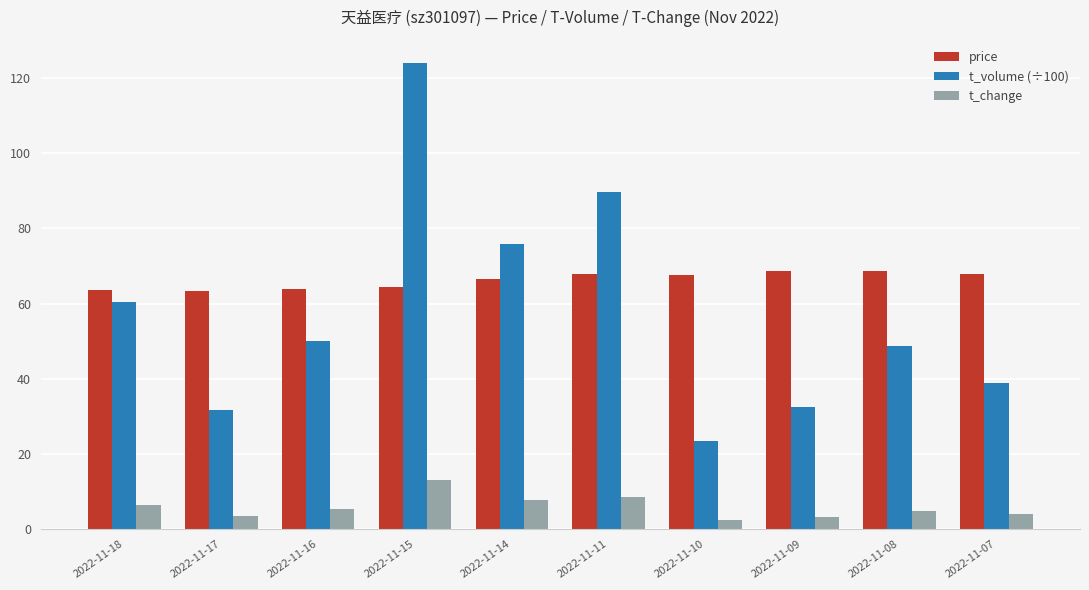

What is the spread (max minus min) of values at 2022-11-14?

68.1